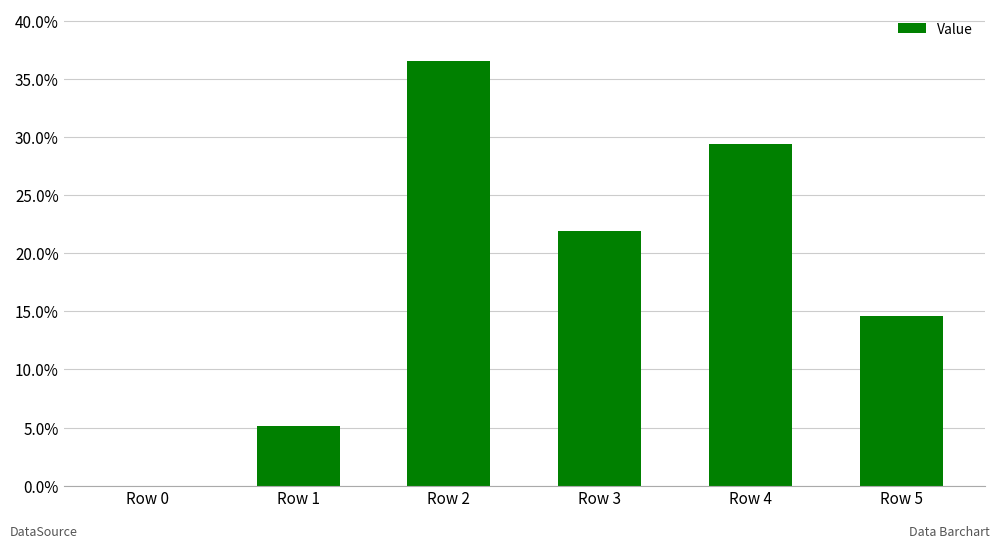

What is the sum of all values?

107.7